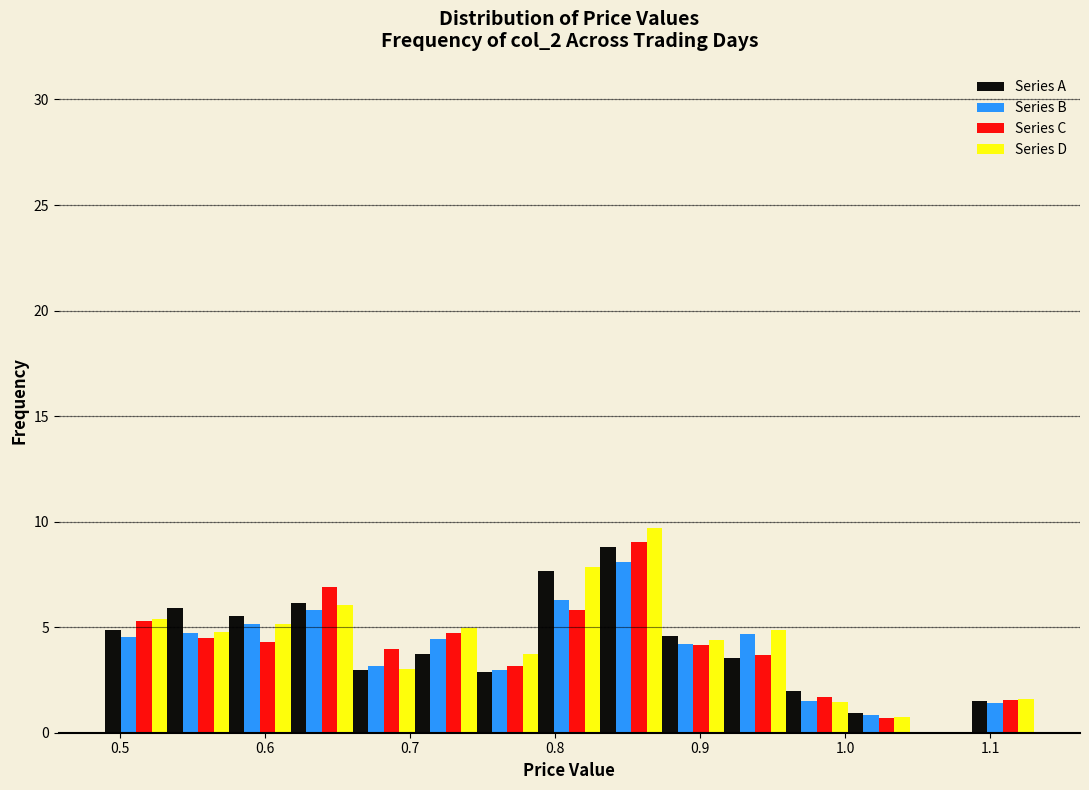

Reading left to right, list every range on the x-axis with the height of the bar of each series over it. Neither the bar edges nor the heights are printed on the chart, so give them approximately, as read against the axes.

0.49 to 0.53: Series A=5.0	Series B=4.5	Series C=5.5	Series D=5.5
0.53 to 0.58: Series A=6.0	Series B=4.5	Series C=4.5	Series D=5.0
0.58 to 0.62: Series A=5.5	Series B=5.0	Series C=4.5	Series D=5.0
0.62 to 0.66: Series A=6.0	Series B=6.0	Series C=7.0	Series D=6.0
0.66 to 0.70: Series A=3.0	Series B=3.0	Series C=4.0	Series D=3.0
0.70 to 0.75: Series A=3.5	Series B=4.5	Series C=4.5	Series D=5.0
0.75 to 0.79: Series A=3.0	Series B=3.0	Series C=3.0	Series D=3.5
0.79 to 0.83: Series A=7.5	Series B=6.5	Series C=6.0	Series D=8.0
0.83 to 0.87: Series A=9.0	Series B=8.0	Series C=9.0	Series D=9.5
0.87 to 0.92: Series A=4.5	Series B=4.0	Series C=4.0	Series D=4.5
0.92 to 0.96: Series A=3.5	Series B=4.5	Series C=3.5	Series D=5.0
0.96 to 1.00: Series A=2.0	Series B=1.5	Series C=1.5	Series D=1.5
1.00 to 1.04: Series A=1.0	Series B=1.0	Series C=0.5	Series D=1.0
1.04 to 1.09: Series A=0	Series B=0	Series C=0	Series D=0
1.09 to 1.13: Series A=1.5	Series B=1.5	Series C=1.5	Series D=1.5